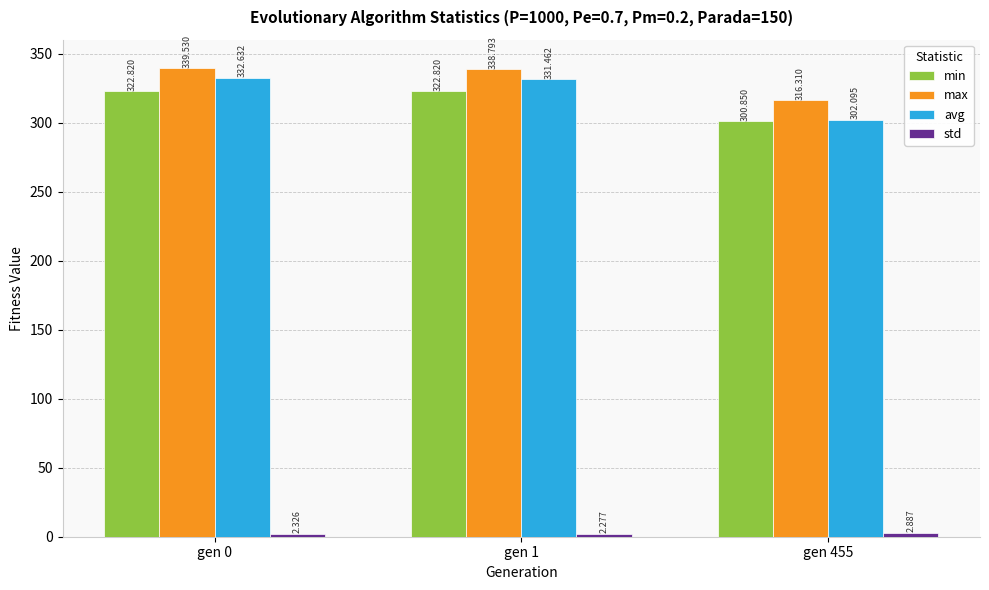

Which series has the largest range (max minus min)?

avg